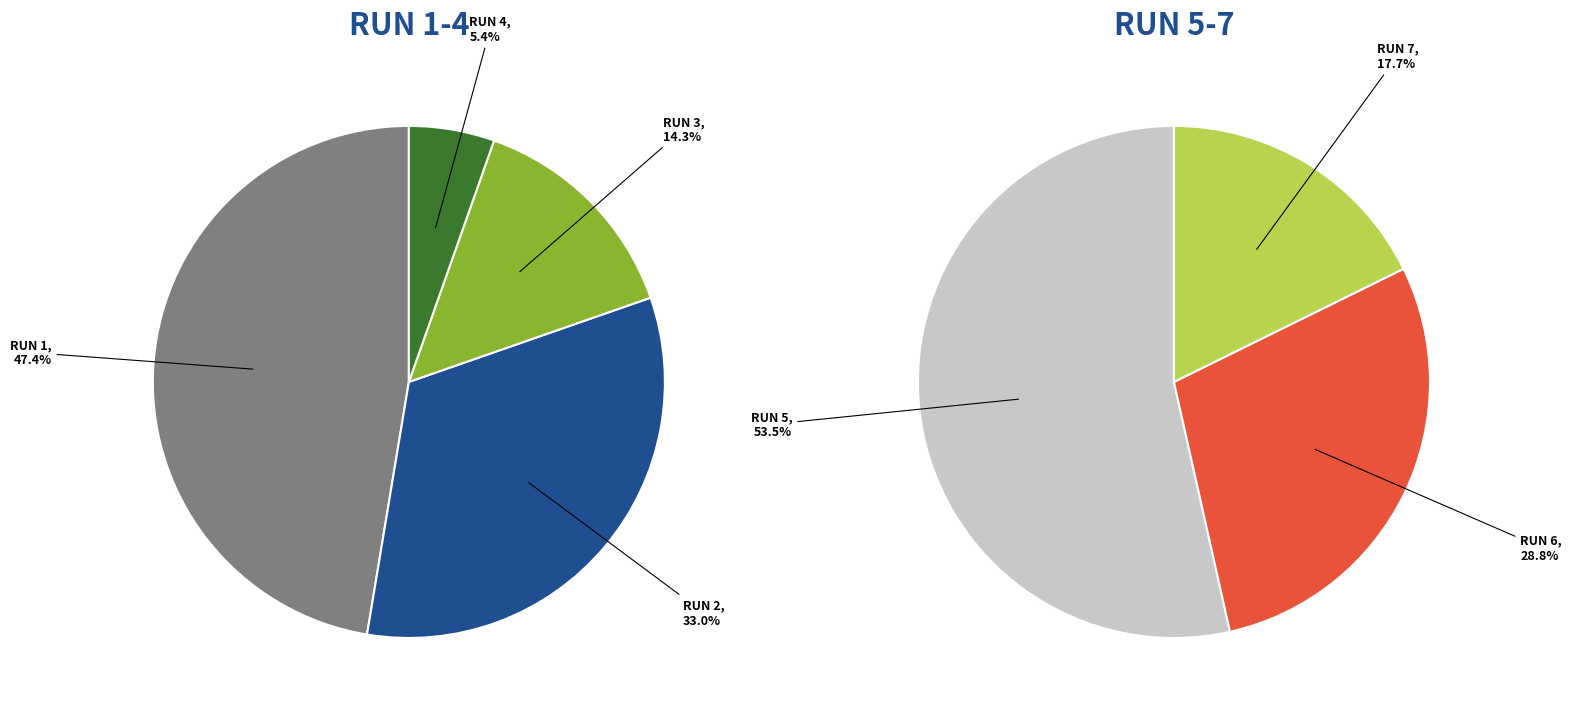

How many slices are in this pie chart?

7